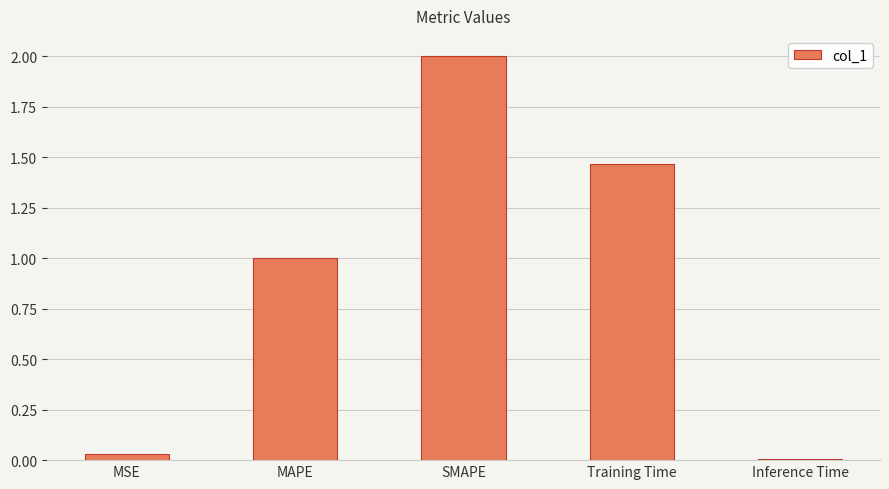

What is the average value?

0.9